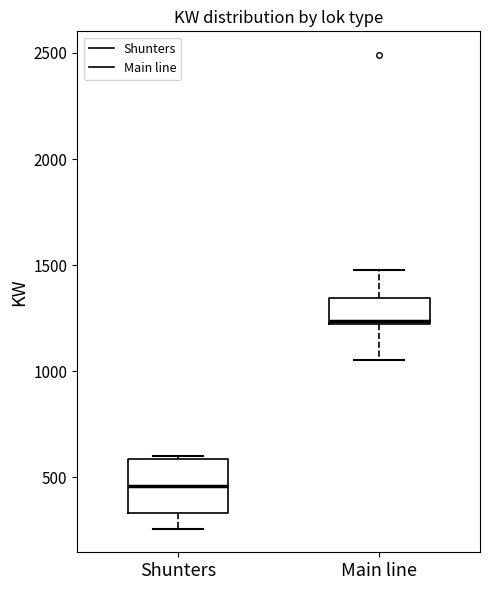

Which box's median line is the lowest?

Shunters